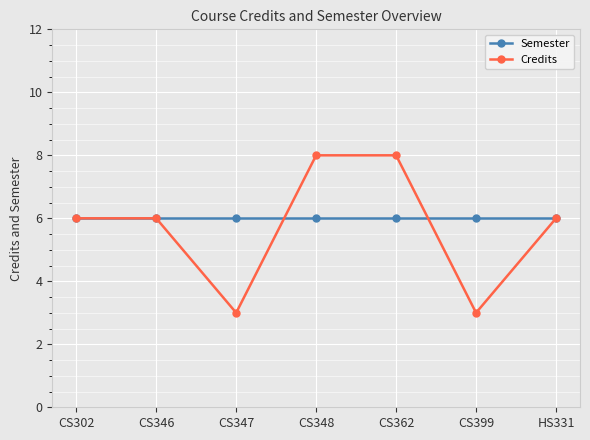

Reading right to left, extract all data points from this chart.

Semester: 6	6	6	6	6	6	6
Credits: 6	3	8	8	3	6	6